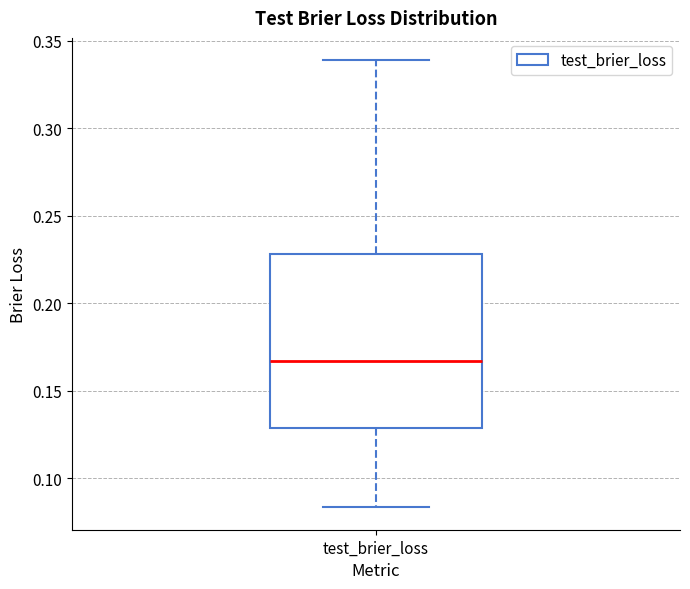

Read this box plot against the y-axis: the position of the median line, the range covered by the box, and the ends of both whiskers. The values are not printed on the chart, so give them approximately, as read against the axis.

median 0.165, box 0.130 to 0.230, whiskers 0.085 to 0.340